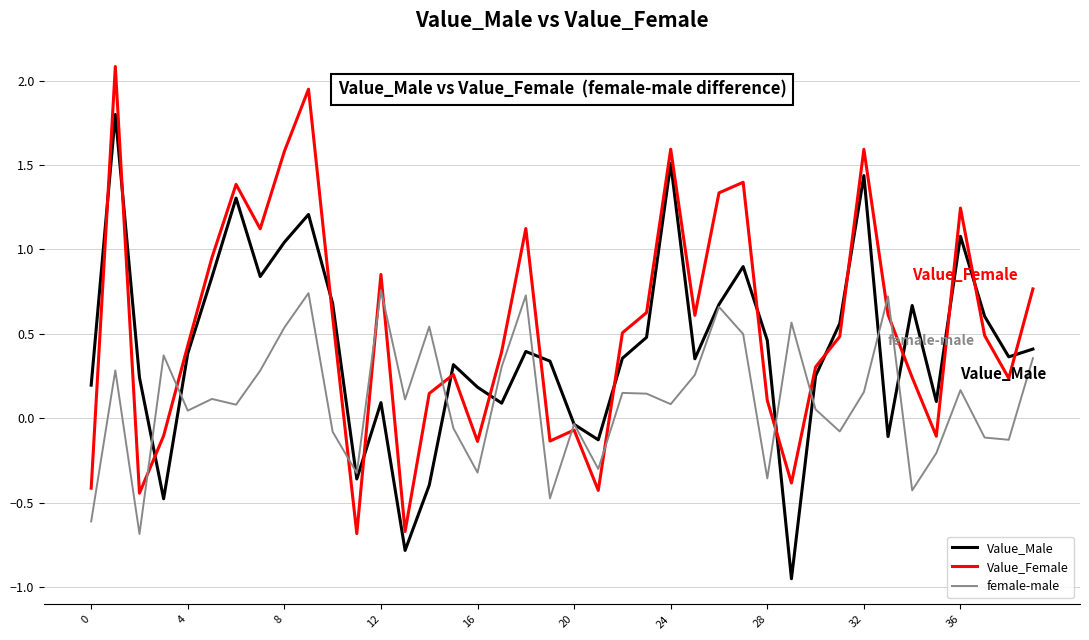

What is the greatest value displayed?

2.1